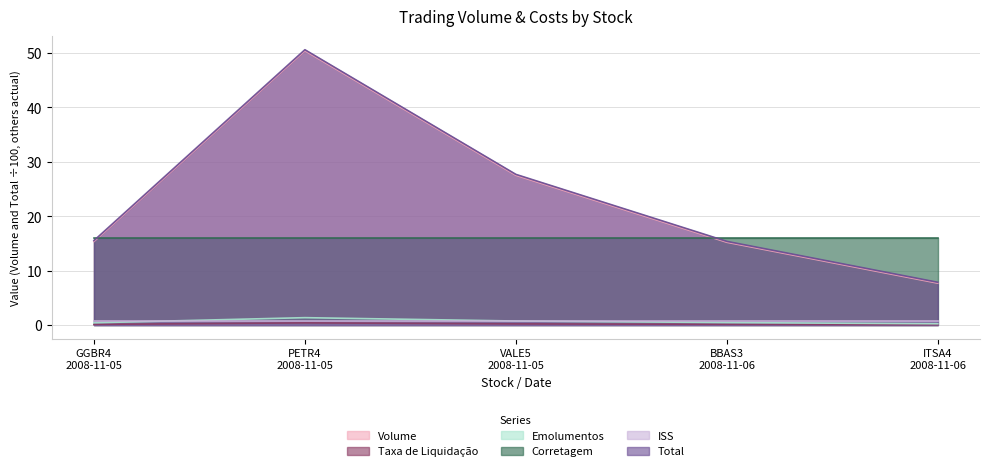

Which has a higher value, BBAS3
2008-11-06 or ITSA4
2008-11-06?

BBAS3
2008-11-06